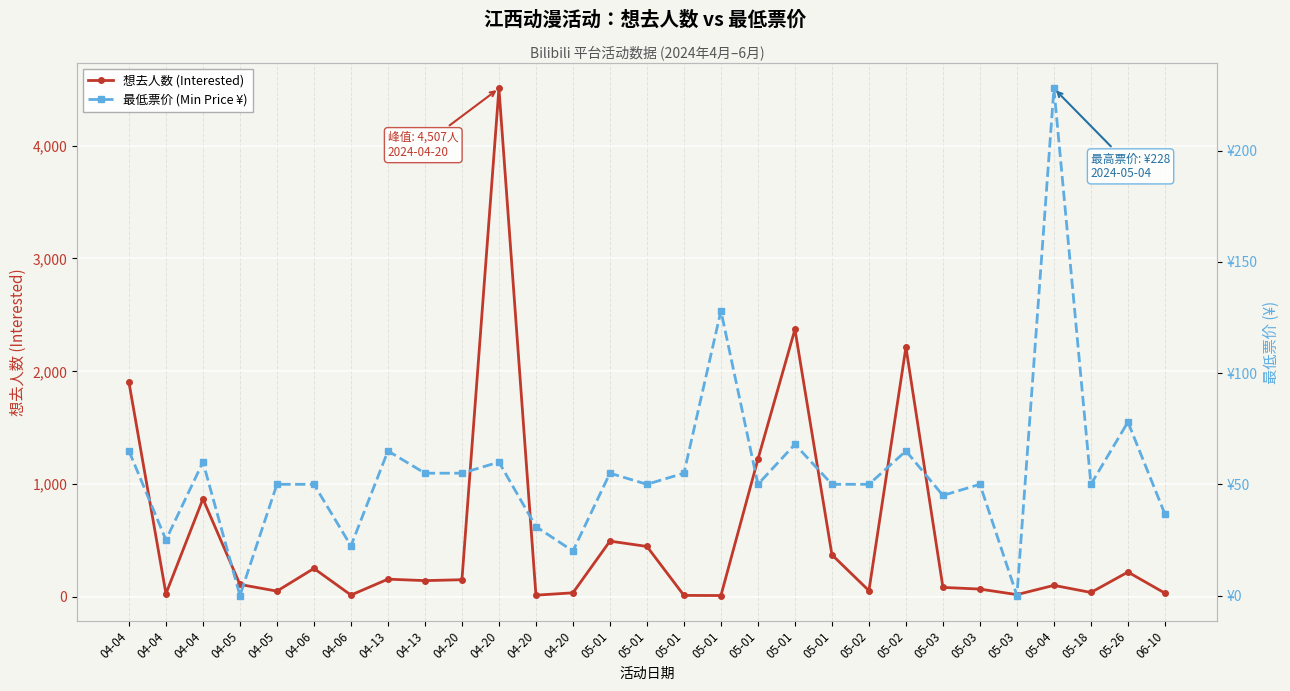

Which has a higher value, 04-20 or 04-06?

04-06